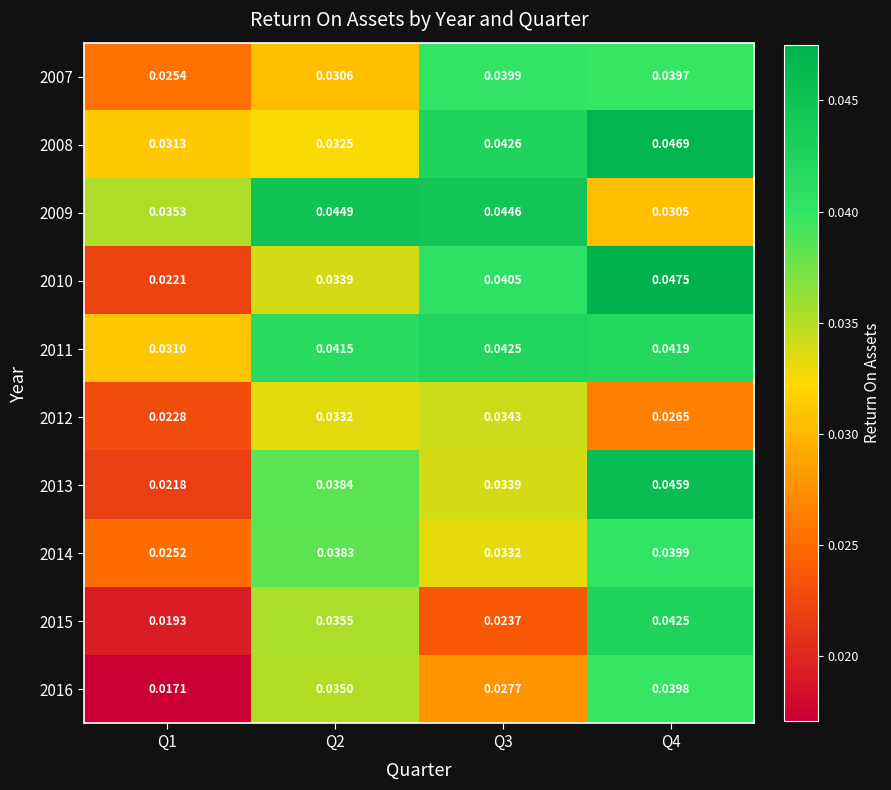

List the series in order of their peak value, lowest first.

2012, 2016, 2007, 2014, 2011, 2015, 2009, 2013, 2008, 2010